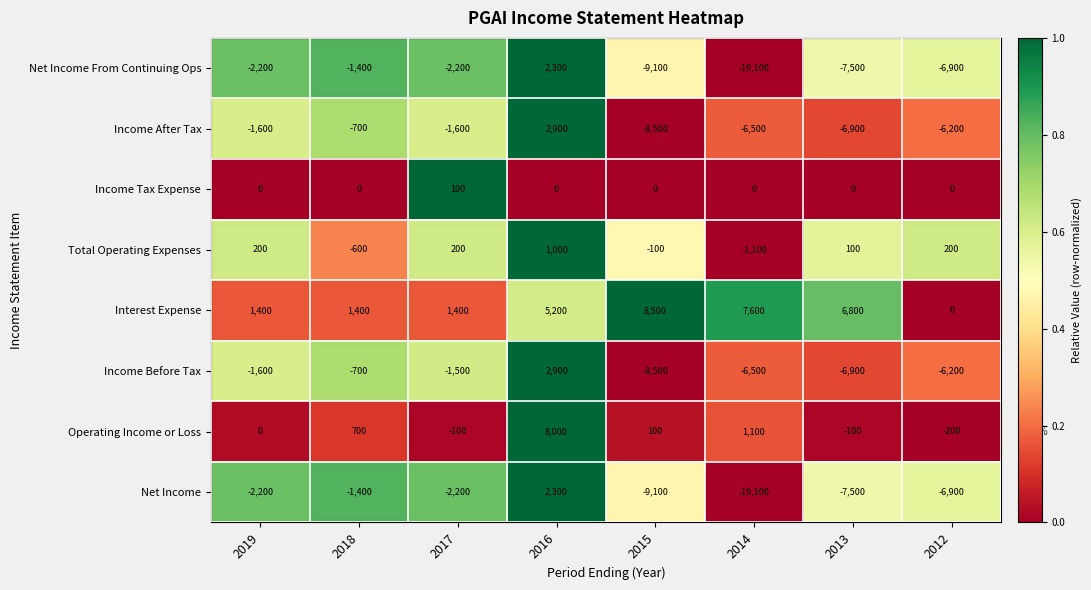

What is the sum of all Income Tax Expense values?

100